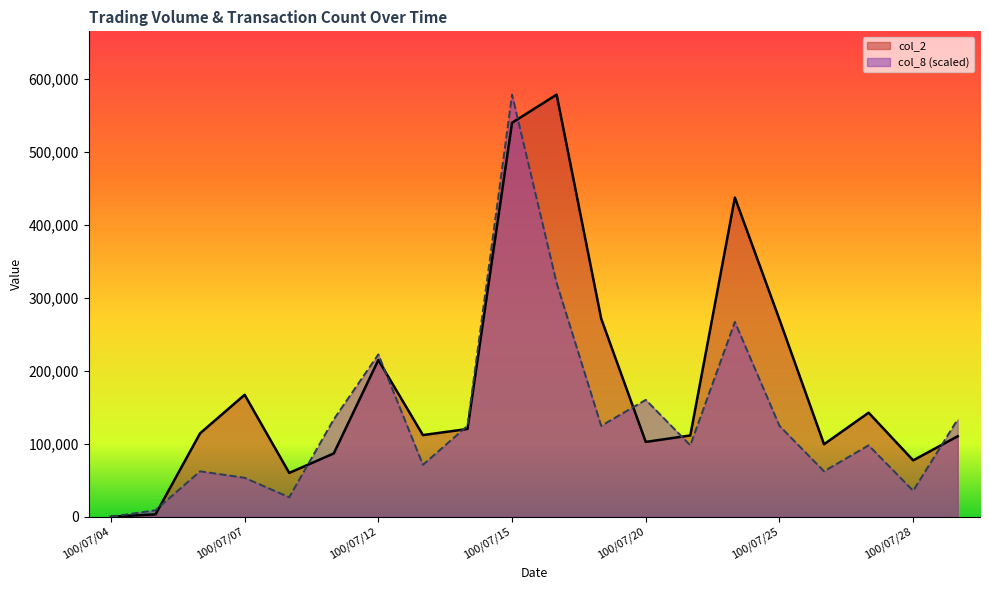

What is the value of the col_8 point at the 17th from the left?

62314